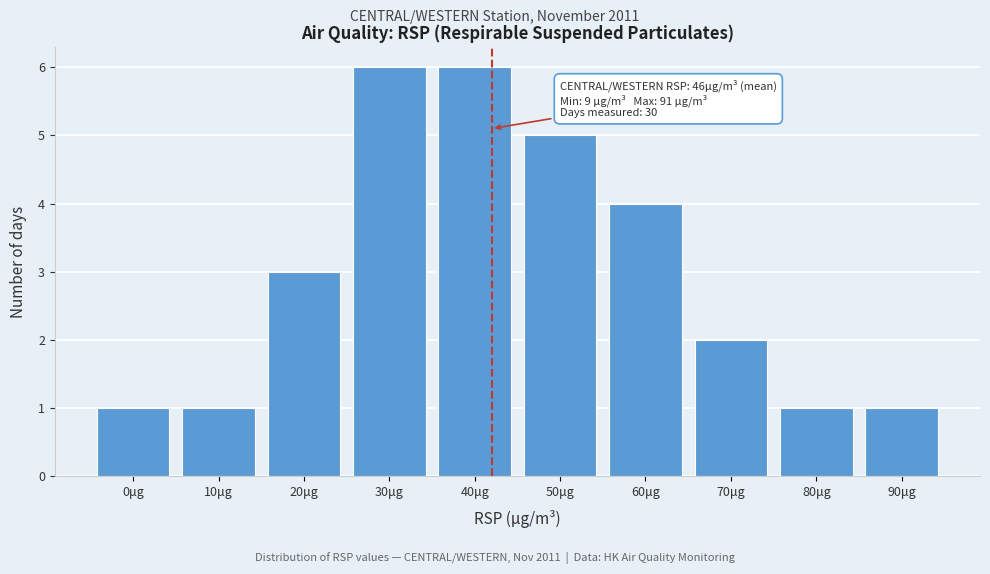

Reading left to right, extract all data points from this chart.

1	1	3	6	6	5	4	2	1	1